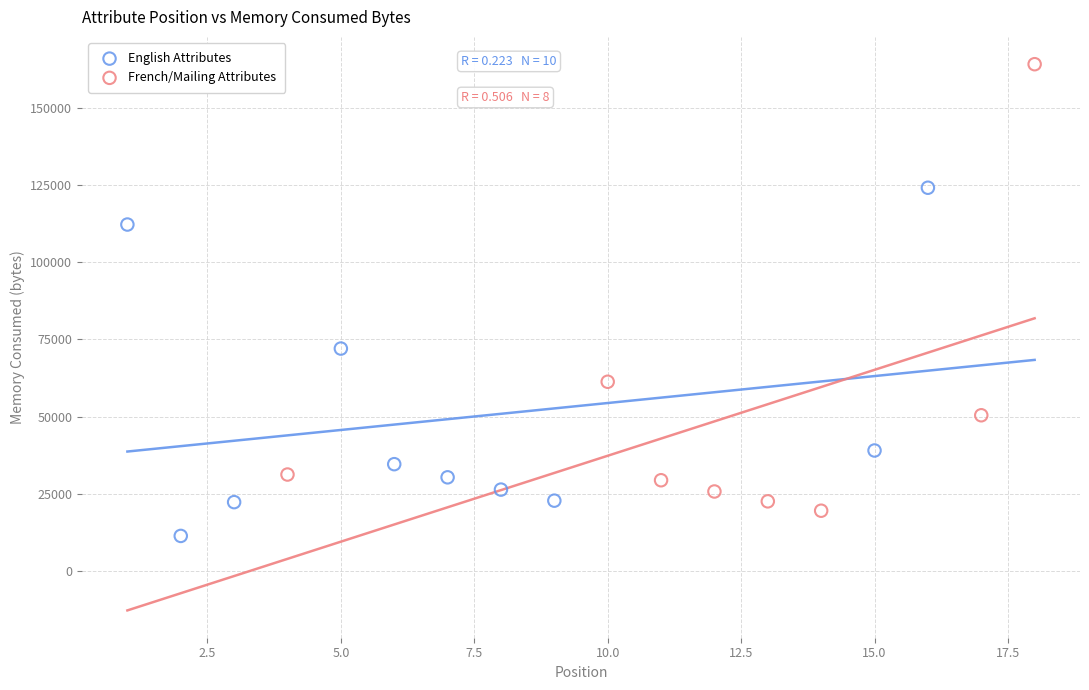

Which series has the widest spread of Y values?

French/Mailing Attributes